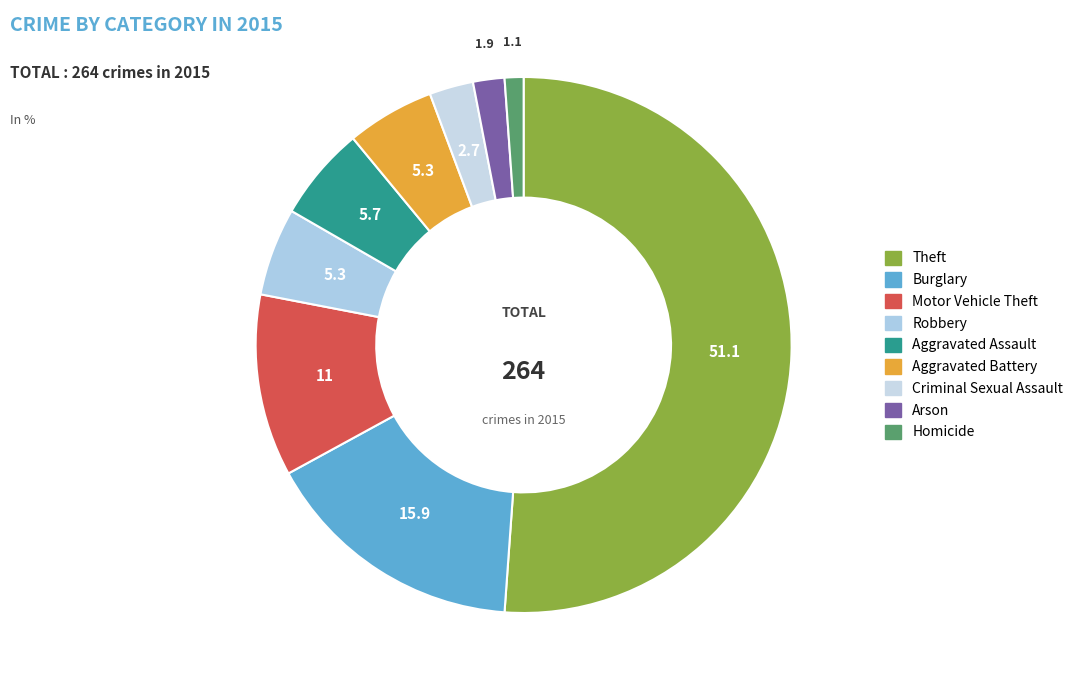

How many segments does this pie chart have?

9